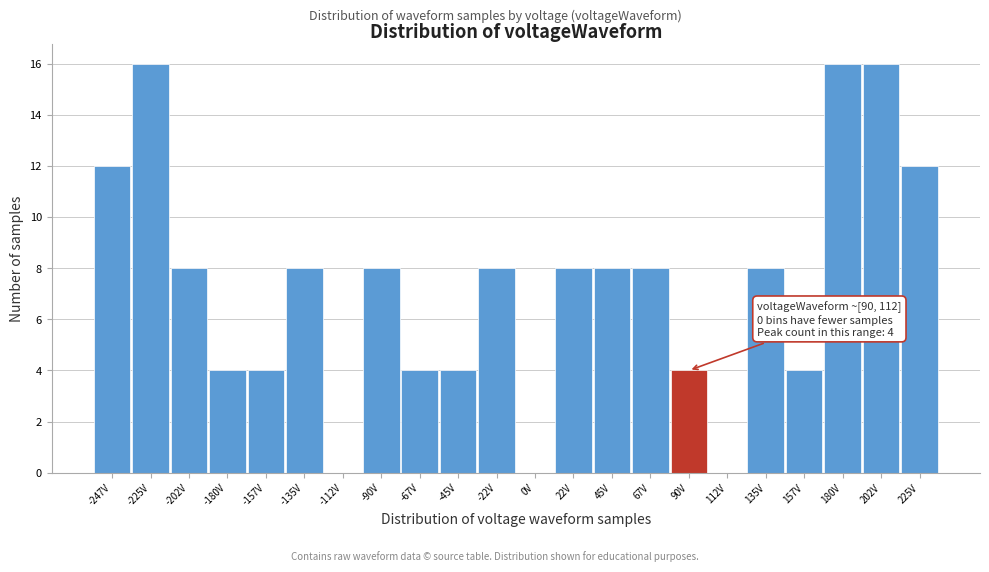

Reading left to right, extract all data points from this chart.

-247V=12	-225V=16	-202V=8	-180V=4	-157V=4	-135V=8	-112V=0	-90V=8	-67V=4	-45V=4	-22V=8	0V=0	22V=8	45V=8	67V=8	90V=4	112V=0	135V=8	157V=4	180V=16	202V=16	225V=12